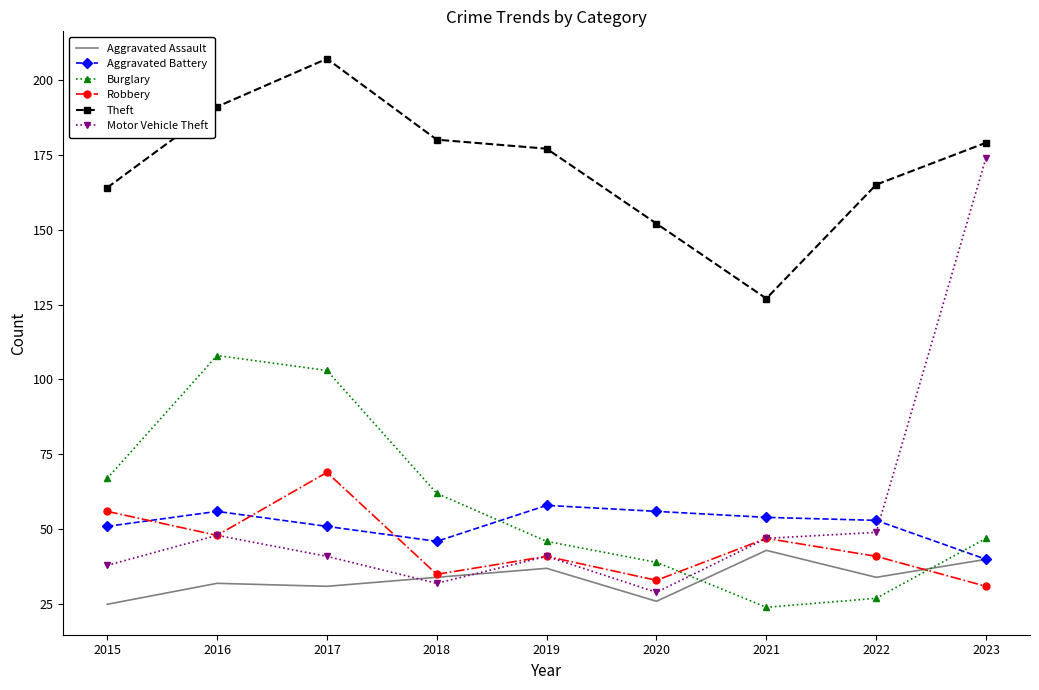

True or false: Theft and Aggravated Assault cross at least once.

False